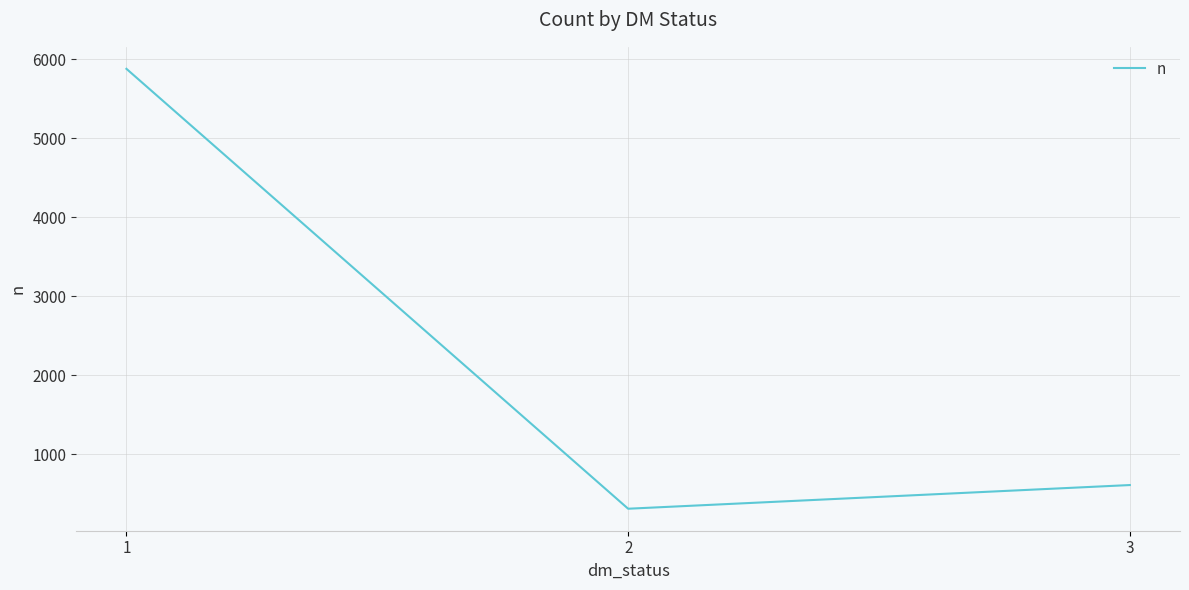

Rank the categories by value from lowest to highest.

2, 3, 1